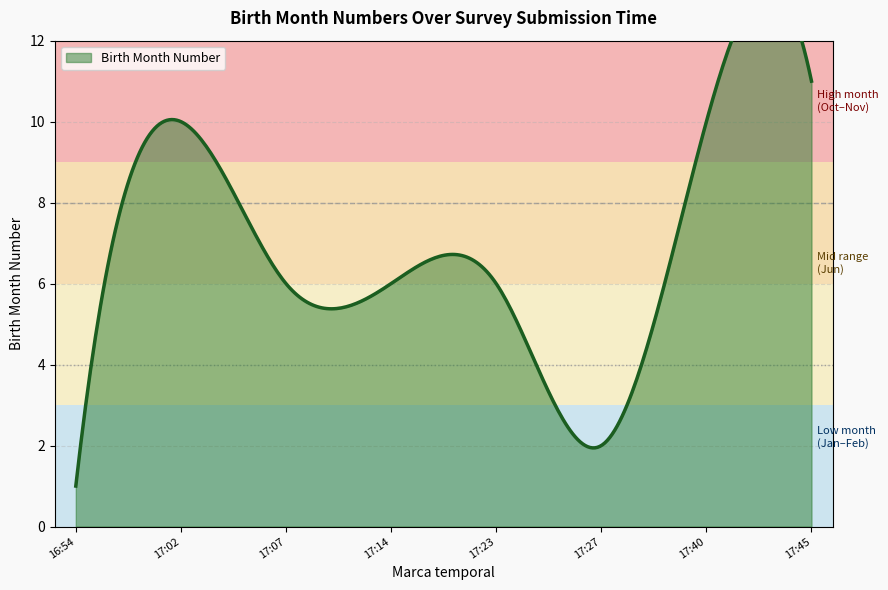

What is the greatest value displayed?

11